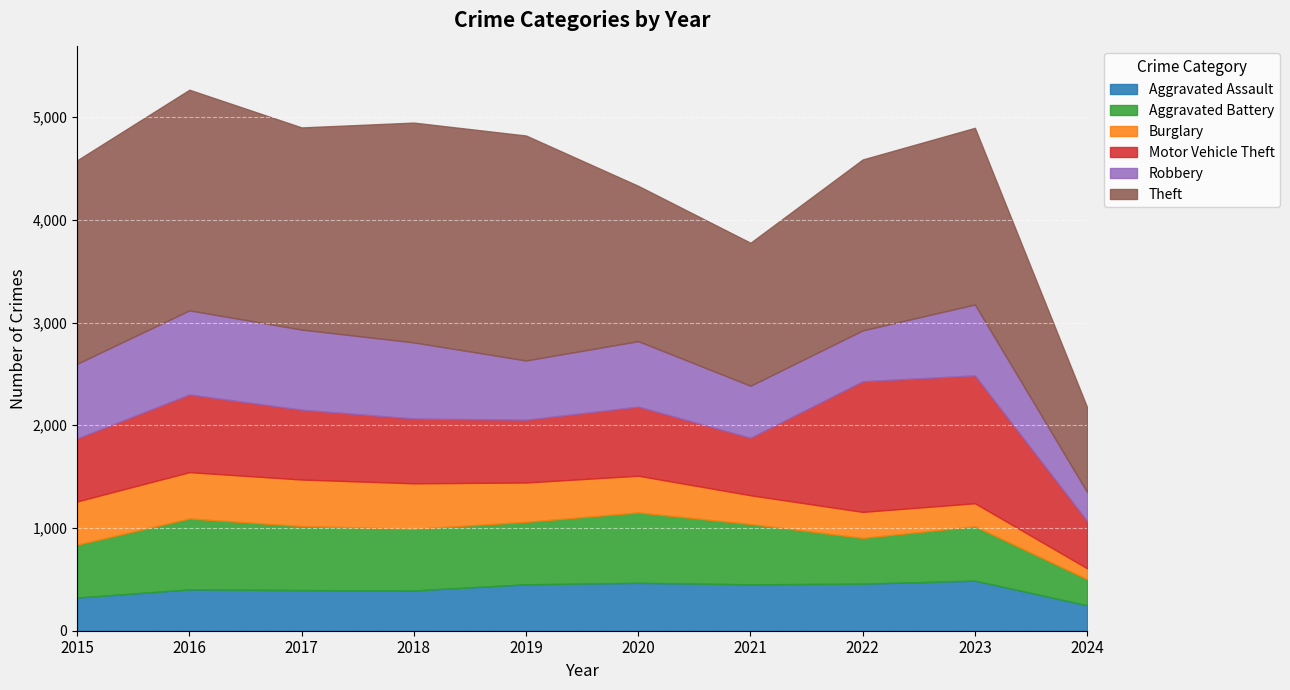

Rank the series by their maximum value, from highest to lowest.

Theft, Motor Vehicle Theft, Robbery, Aggravated Battery, Aggravated Assault, Burglary